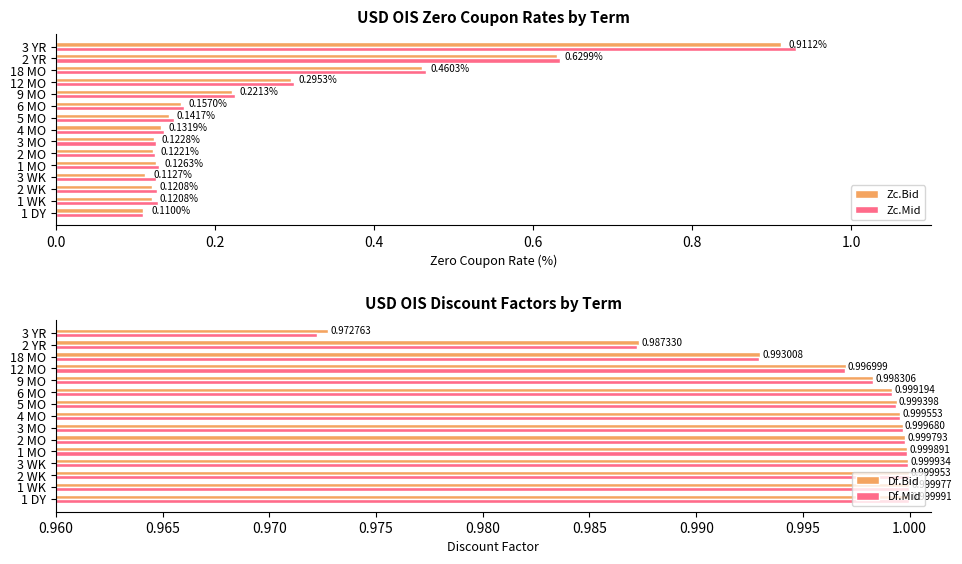

What is the sum of the Zc.Mid values at 6 MO and 2 YR?

0.8